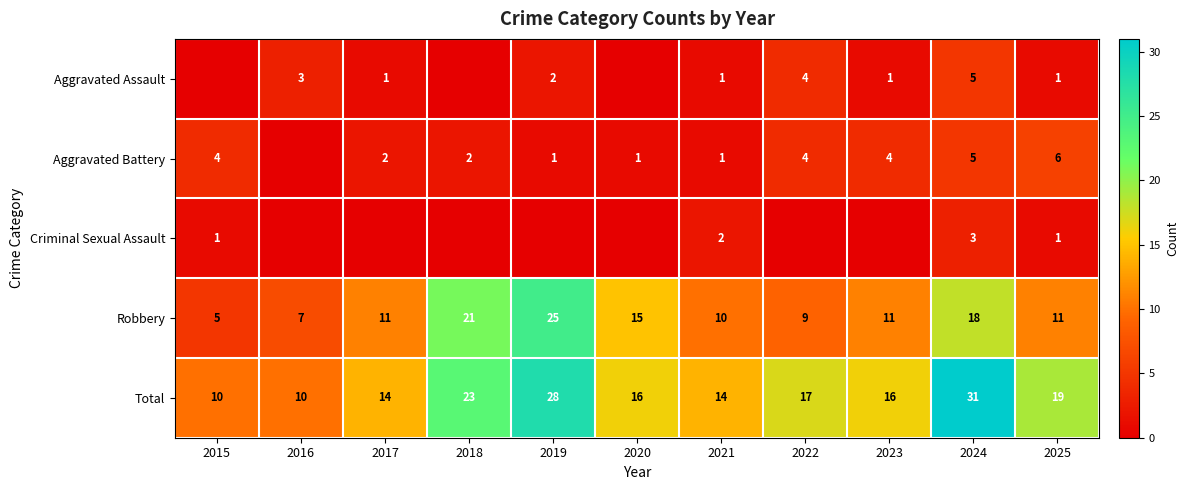

True or false: Aggravated Assault has a value of 6 at 2022.

False